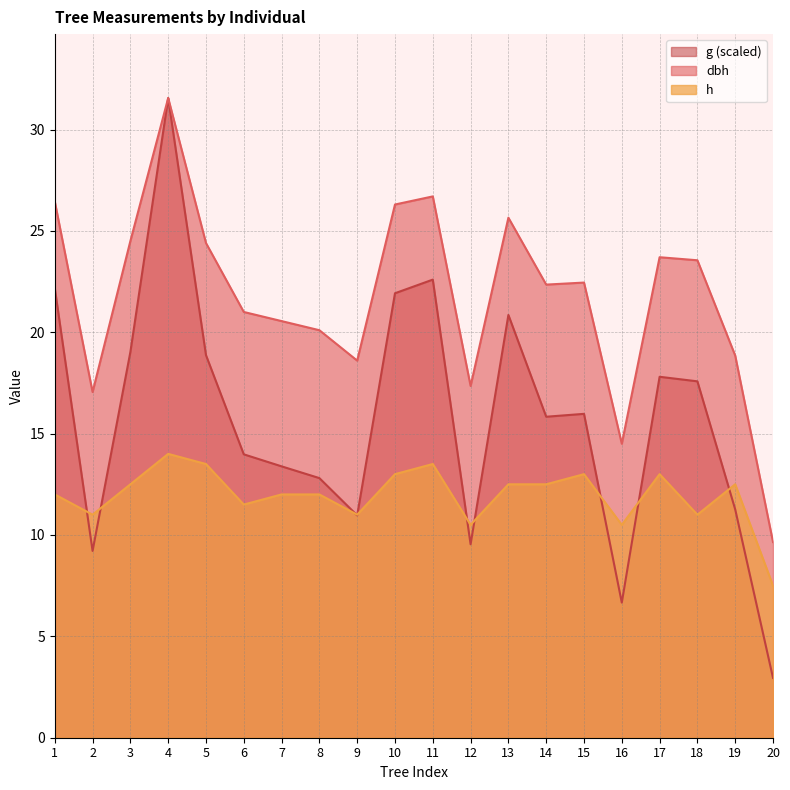

Count the number of categories in the chart.

20